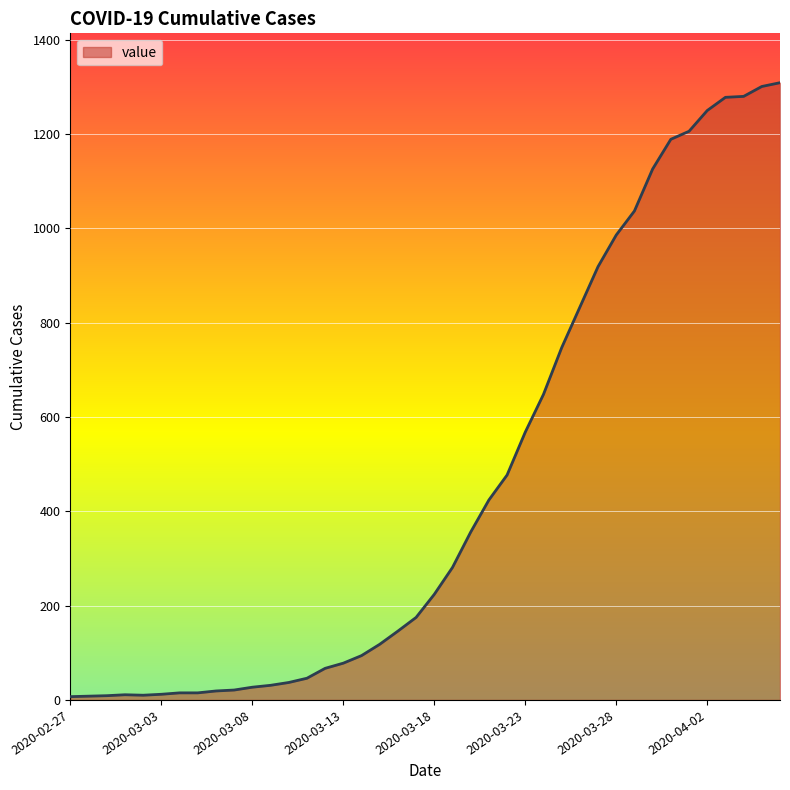

What is the greatest value displayed?

1309